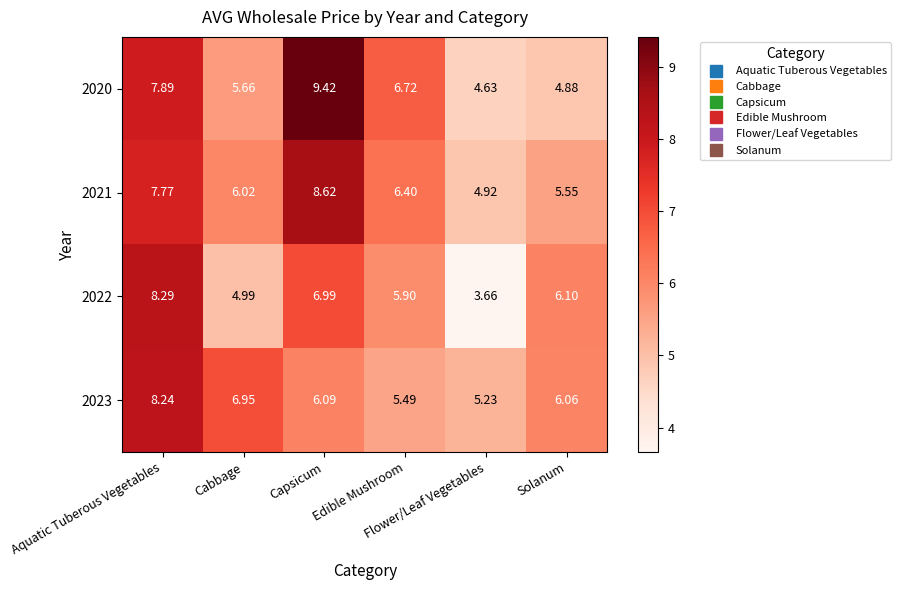

Which series has the widest spread of values?

2020